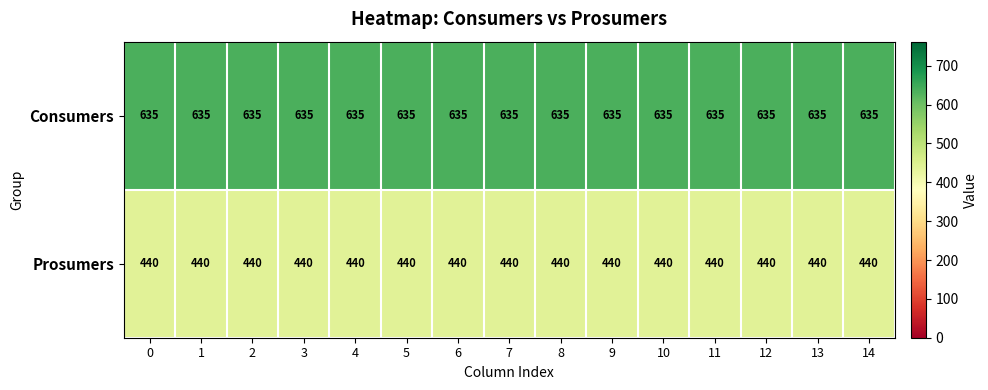

What is the minimum value shown in the chart?

440